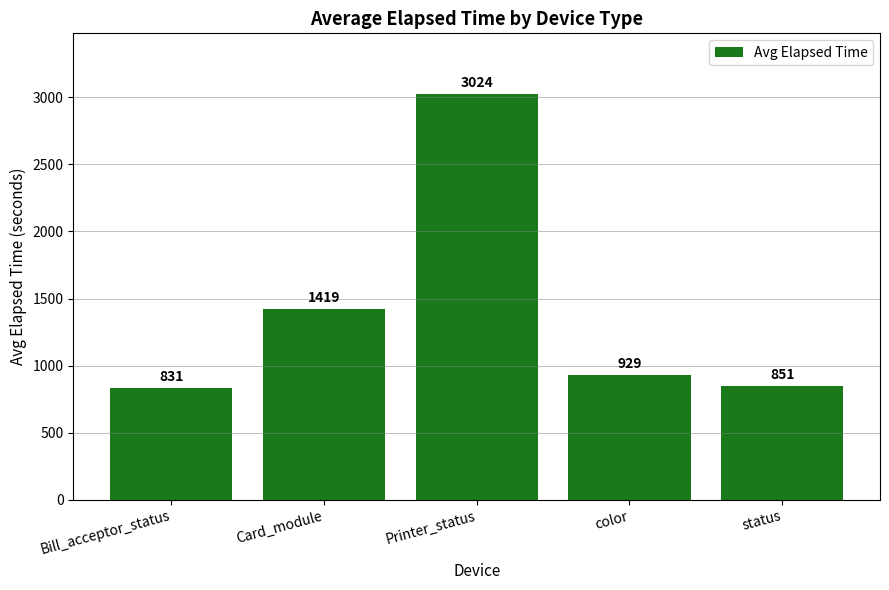

What is the average value?

1411